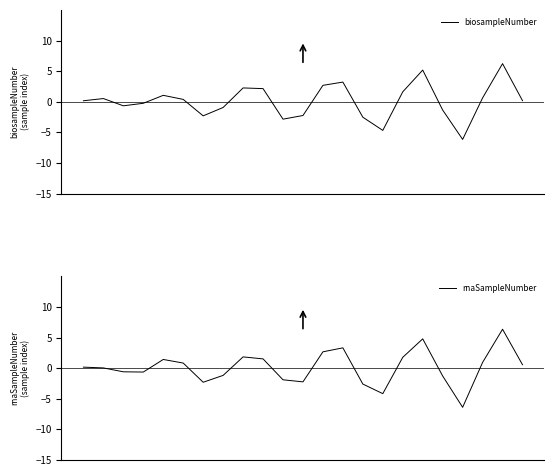

Which series has the largest total across all categories?

rnaSampleNumber